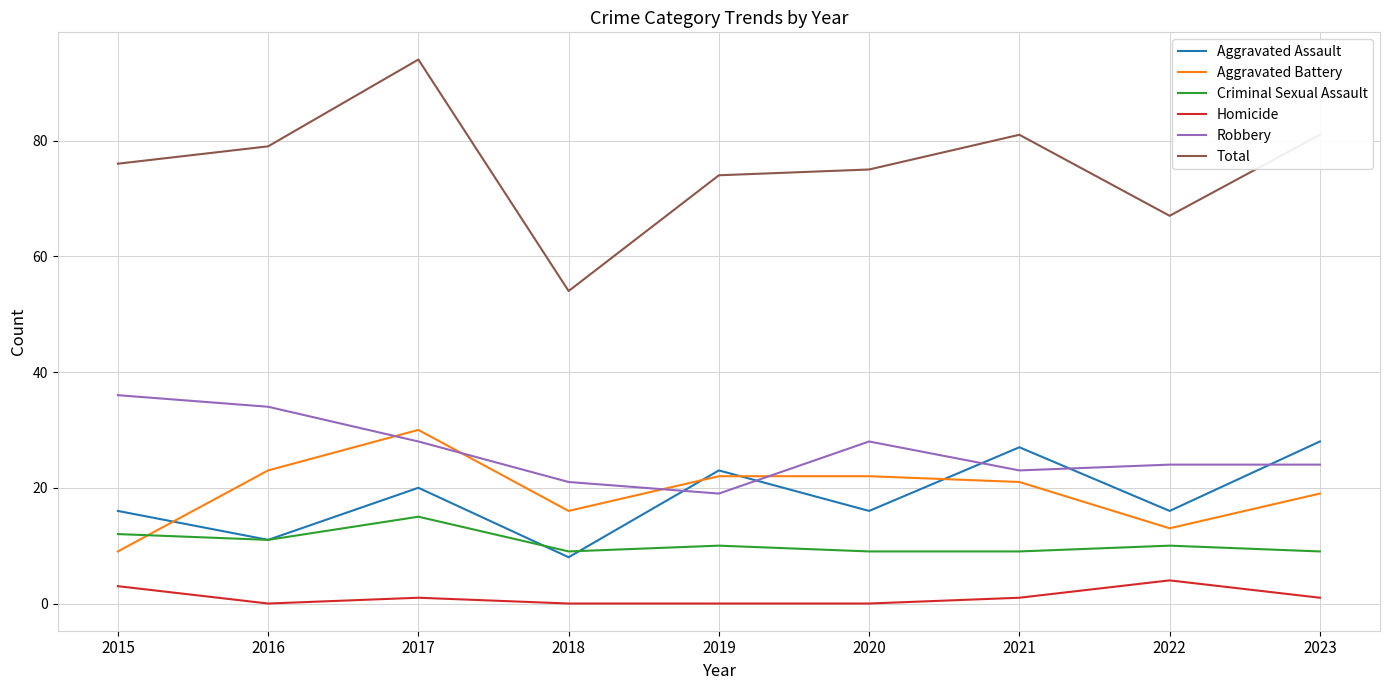

True or false: Aggravated Assault has a value of 16 at 2020.

True